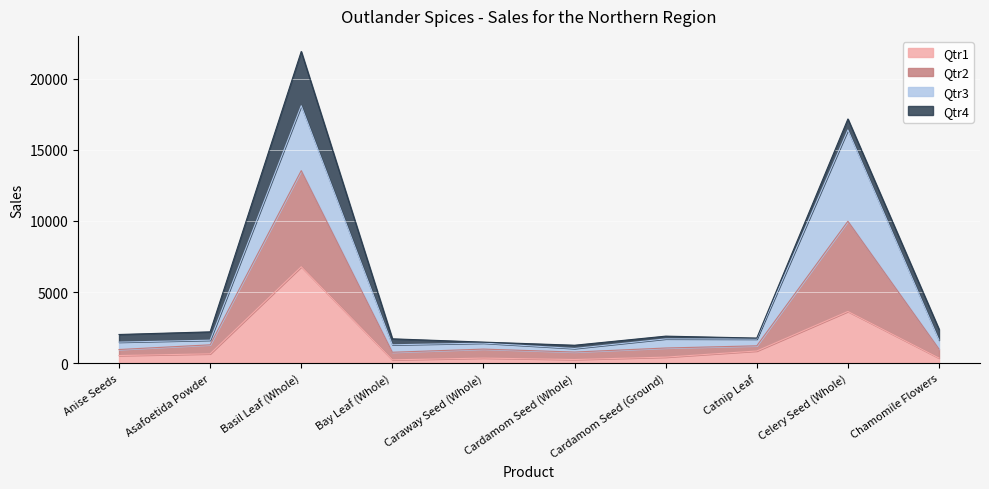

What is the total value across all series at Bay Leaf (Whole)?

1709.4